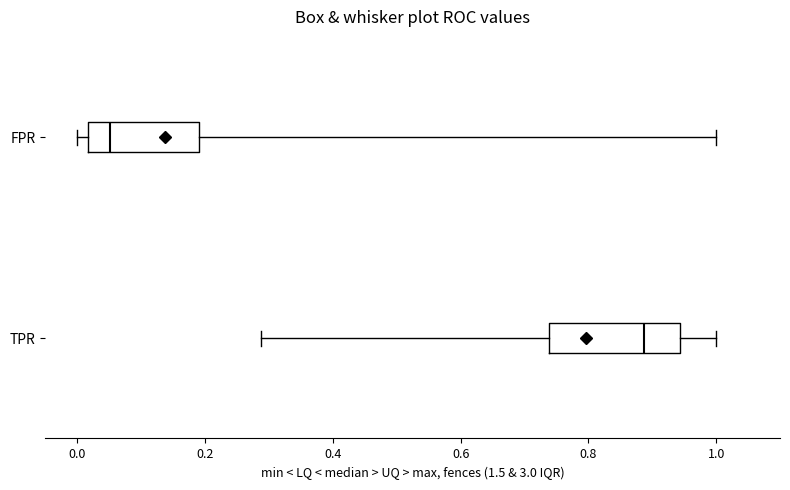

Where does the right whisker of the box for TPR end on the x-axis? The values are not printed on the chart, so give them approximately, as read against the axis.

1.00